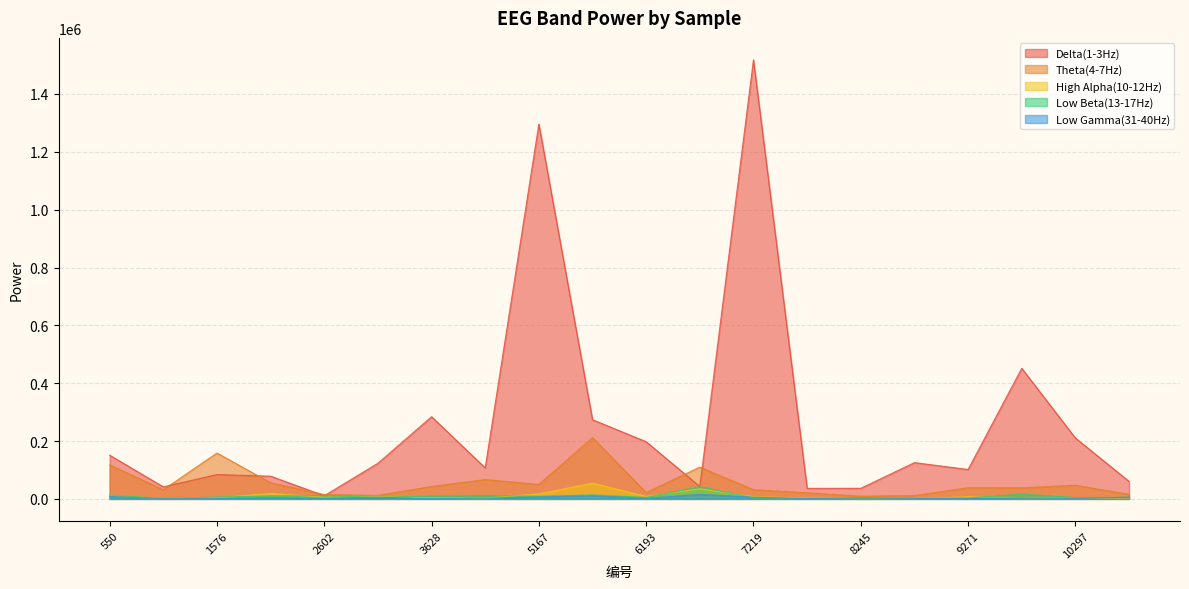

What is the value of the High Alpha(10-12Hz) point at the 12th from the left?

34833